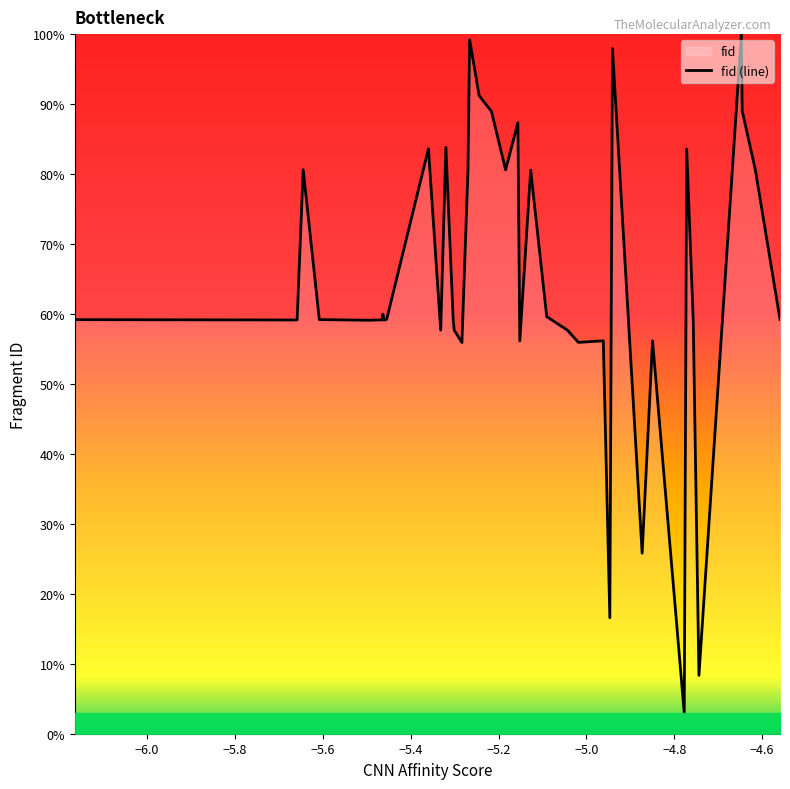

What is the difference between the second highest and second lowest values?

44119.9